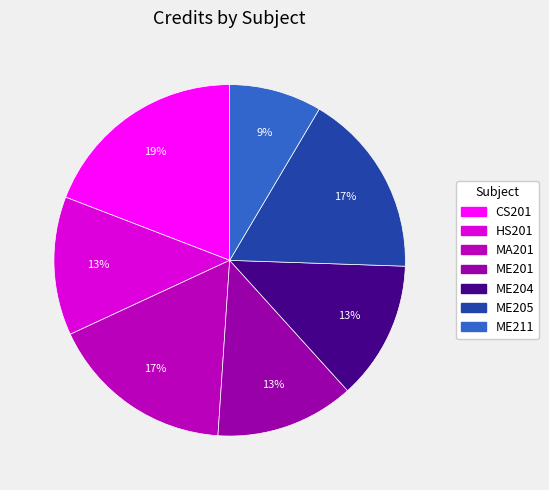

Which has a higher value, ME211 or MA201?

MA201